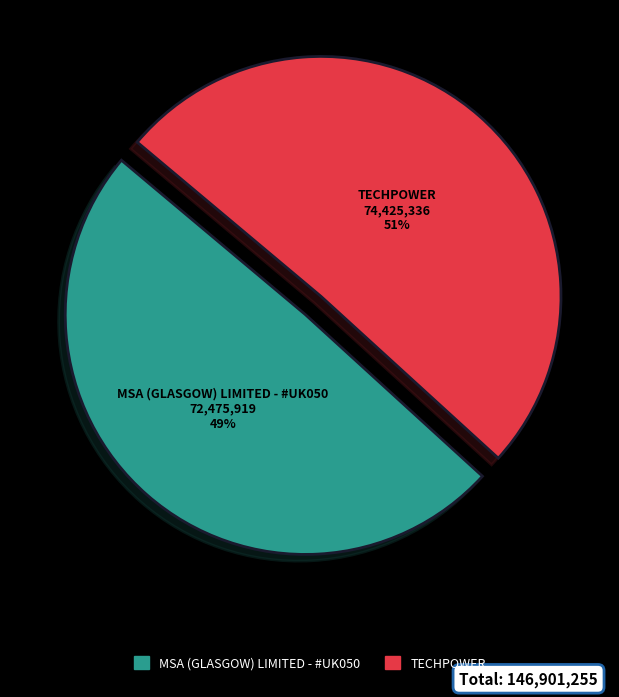

Rank the categories by value from lowest to highest.

MSA (GLASGOW) LIMITED - #UK050, TECHPOWER